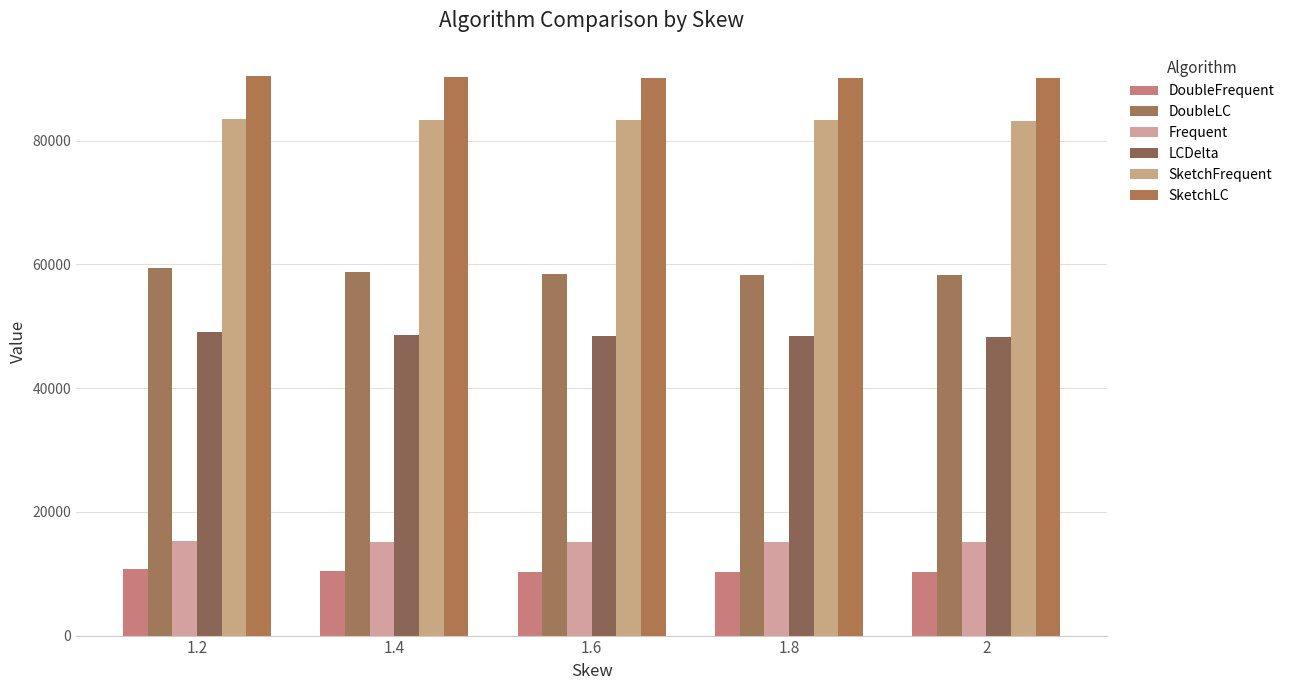

What is the highest value of the SketchLC series?

90478